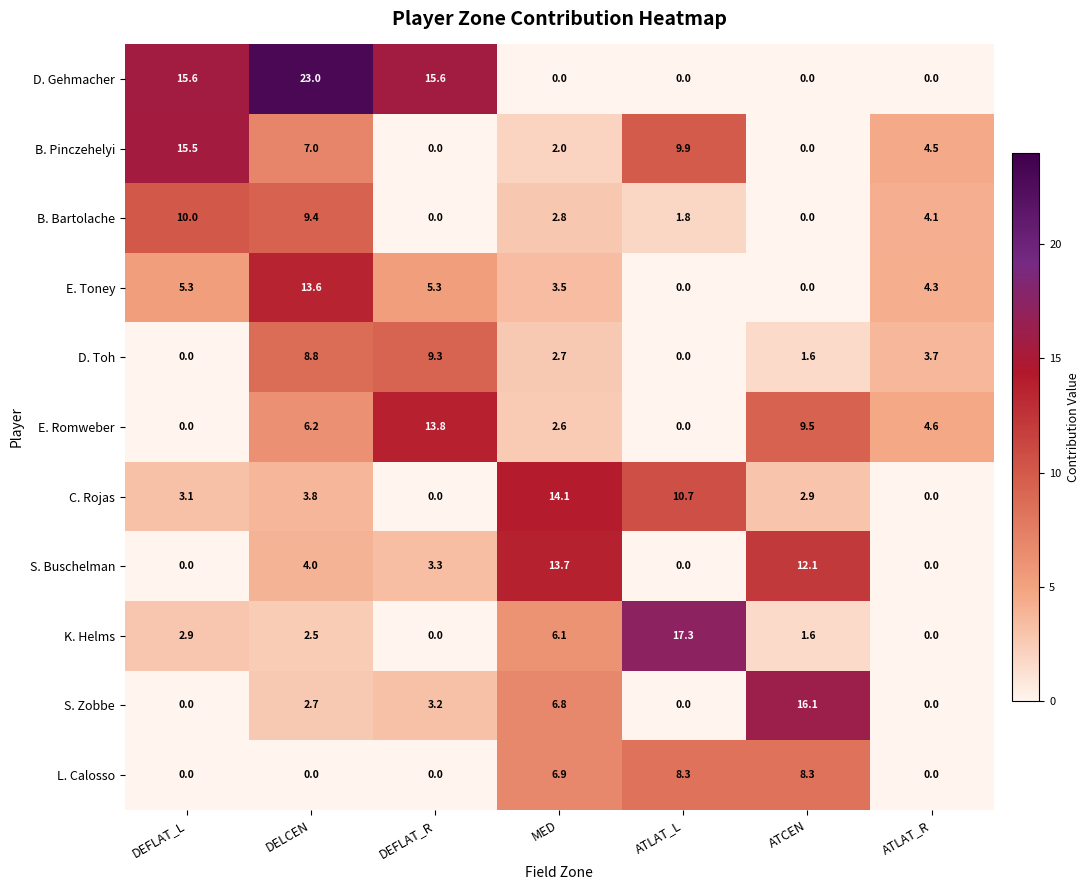

How many values in D. Toh are above zero?

5